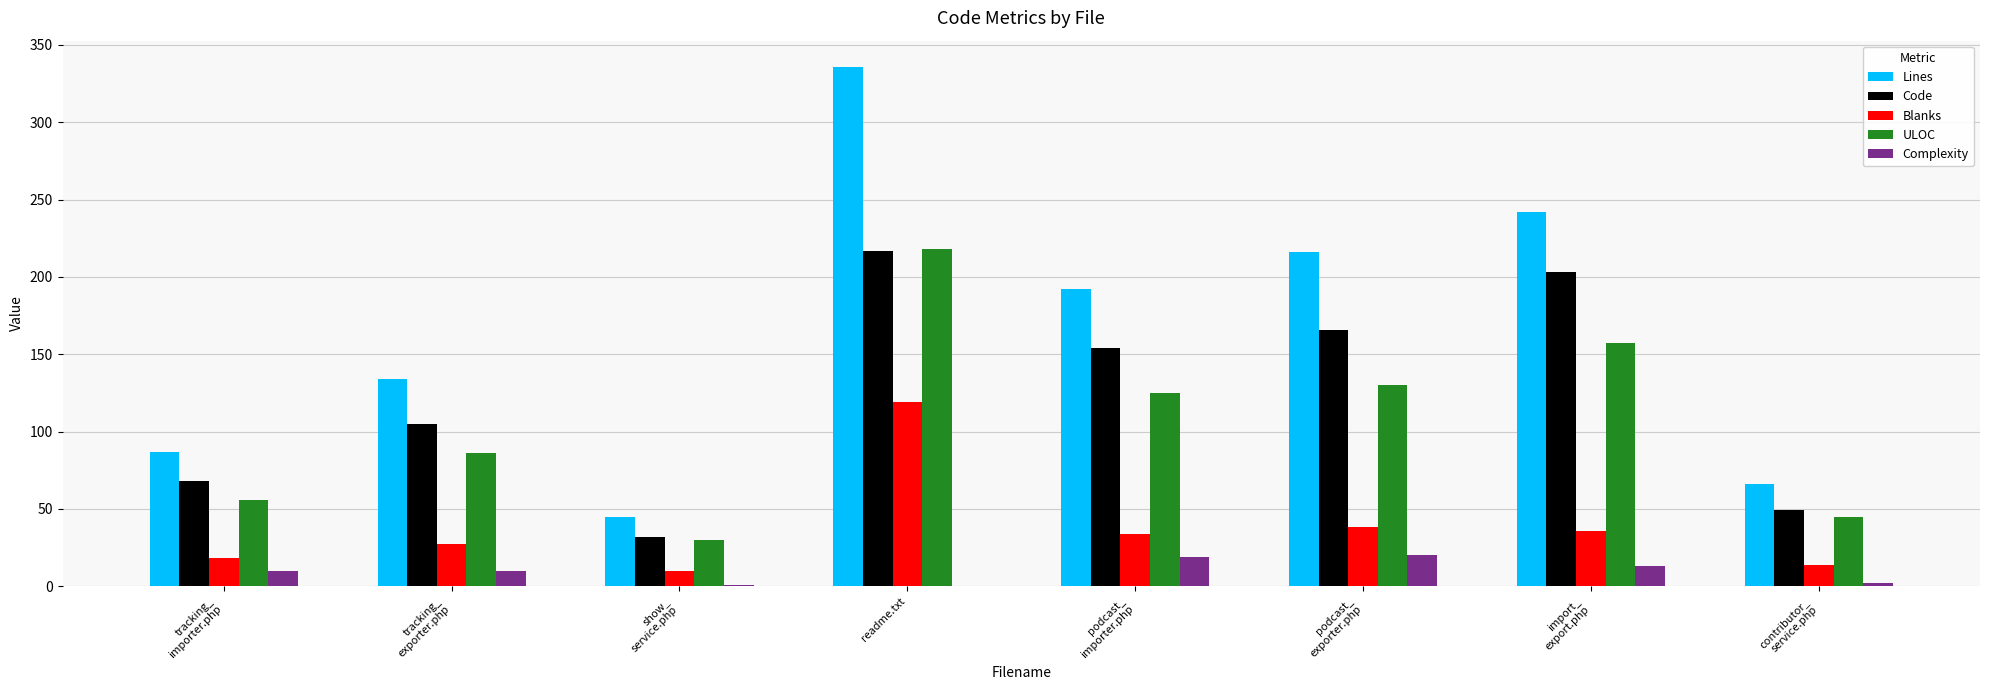

What is the difference between the ULOC values at contributor_
service.php and show_
service.php?

15